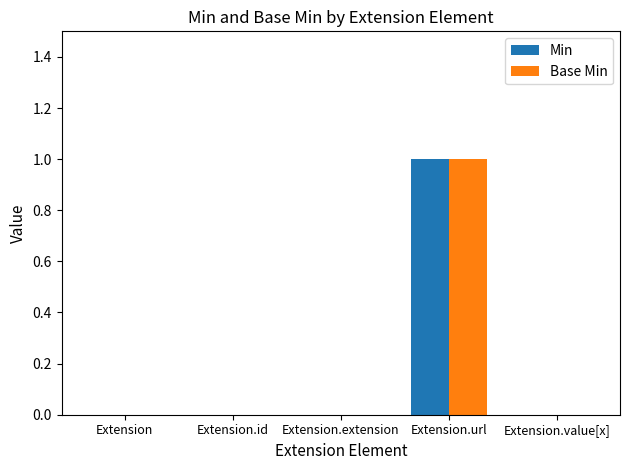

Is it true that Base Min equals 0 at Extension.extension?

True